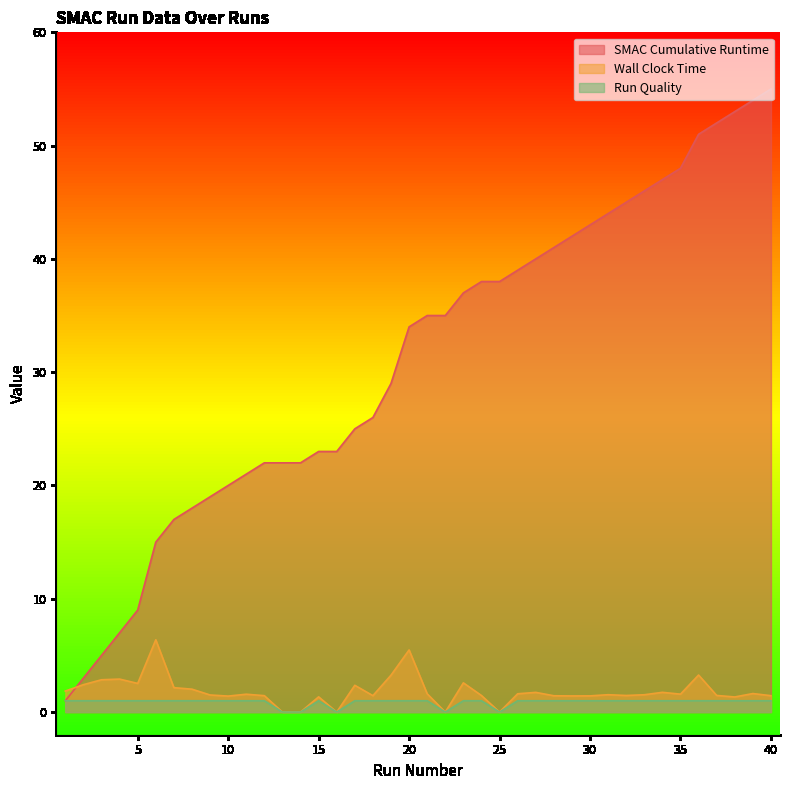

What is the value of the Wall Clock Time point at the 31st from the left?

1.5